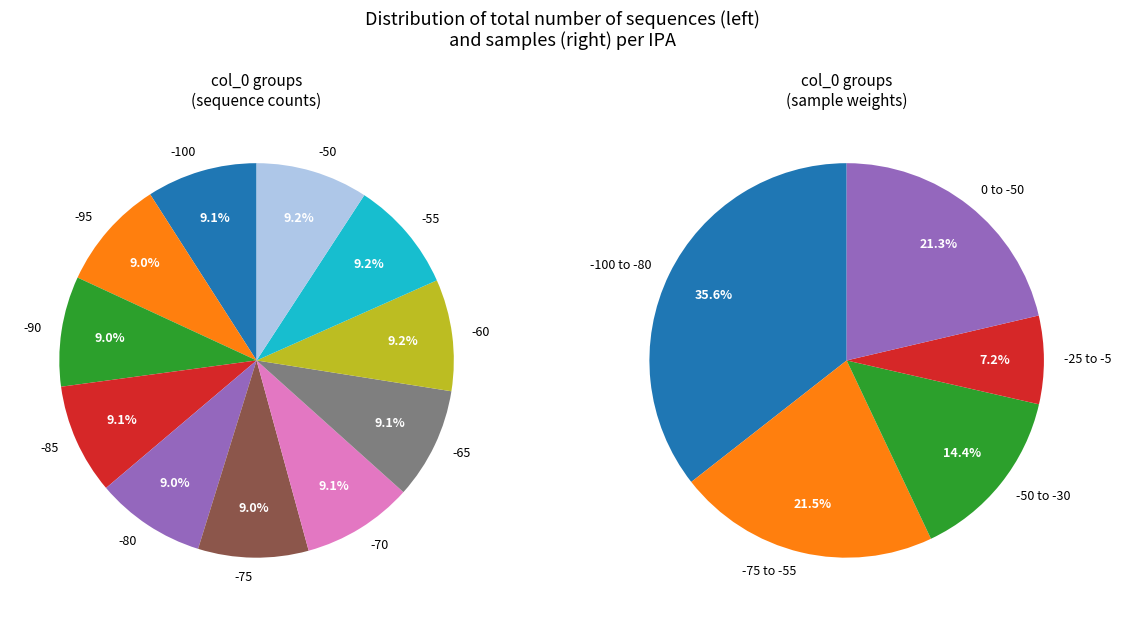

Which category has the smallest portion of the pie?

-80